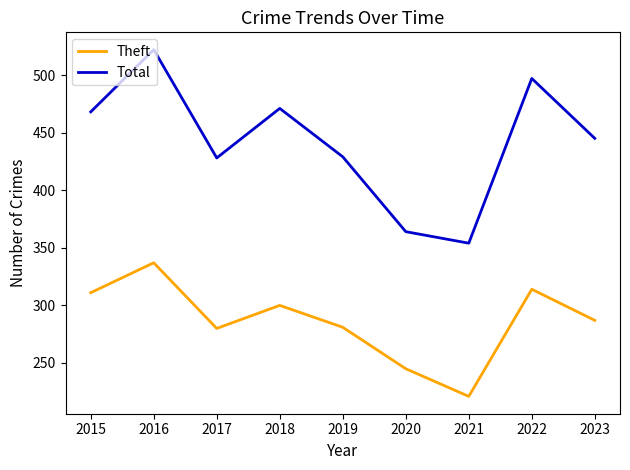

Rank the series by their average value, from lowest to highest.

Theft, Total